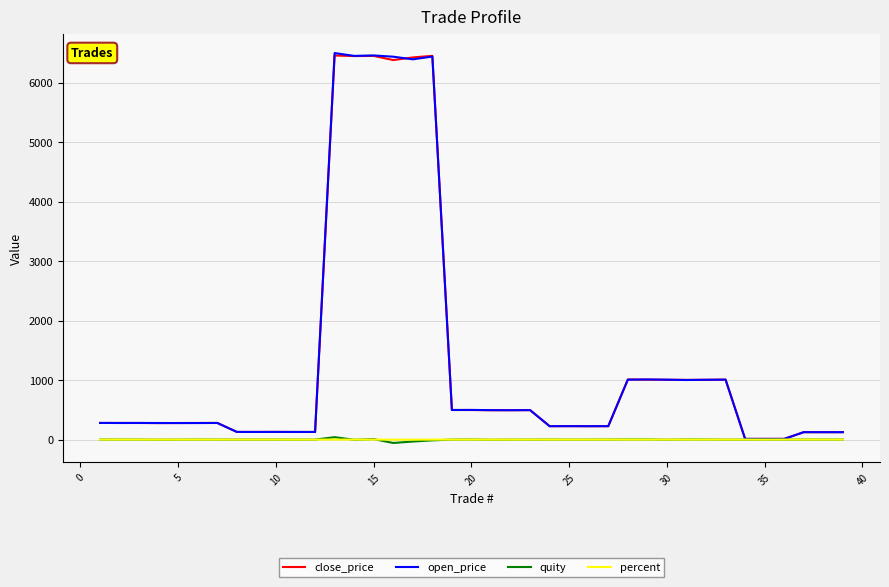

What is the maximum value for close_price?

6453.5